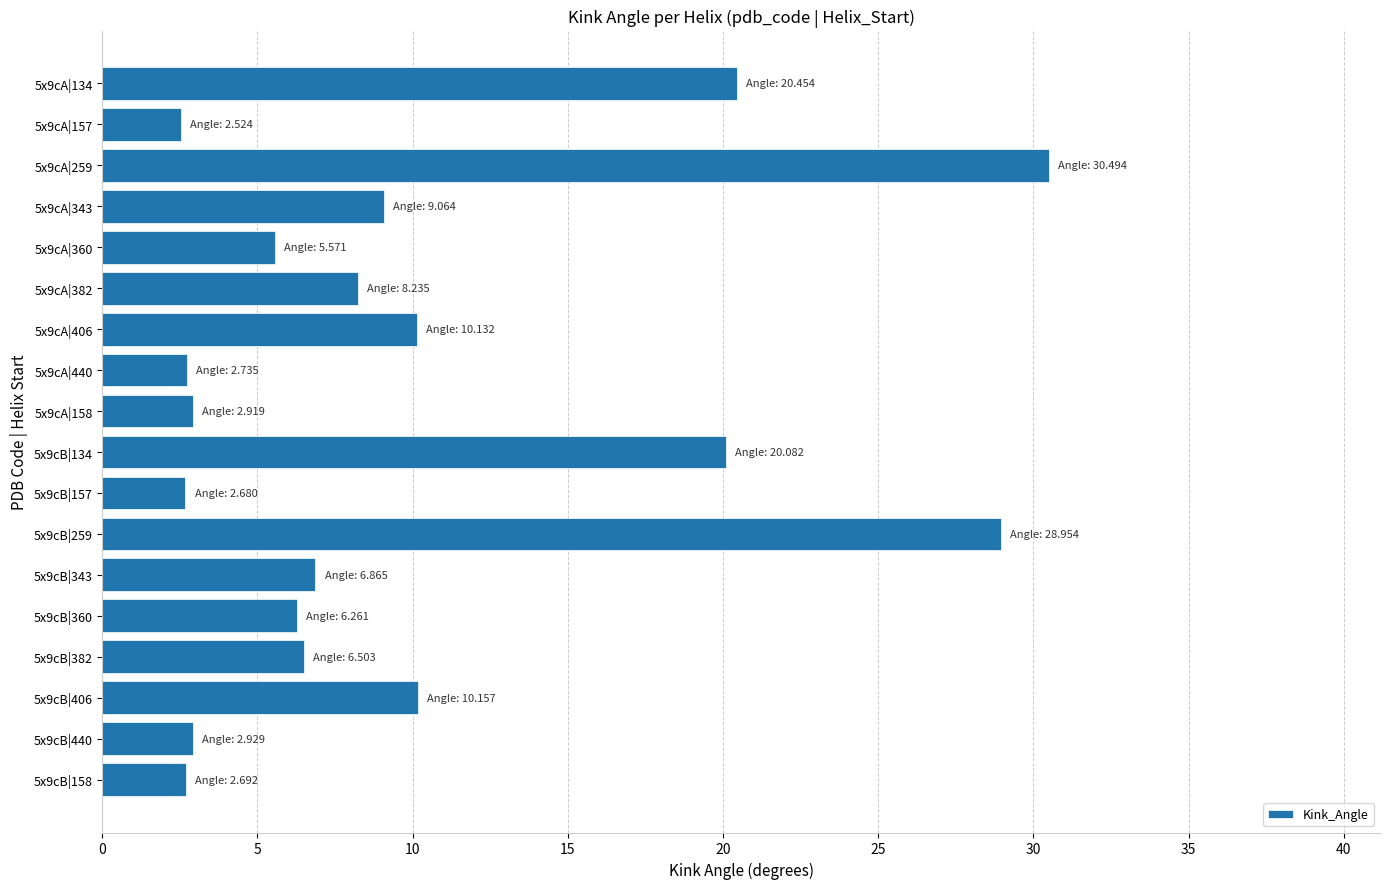

What is the label of the 13th bar from the bottom?

5x9cA|382